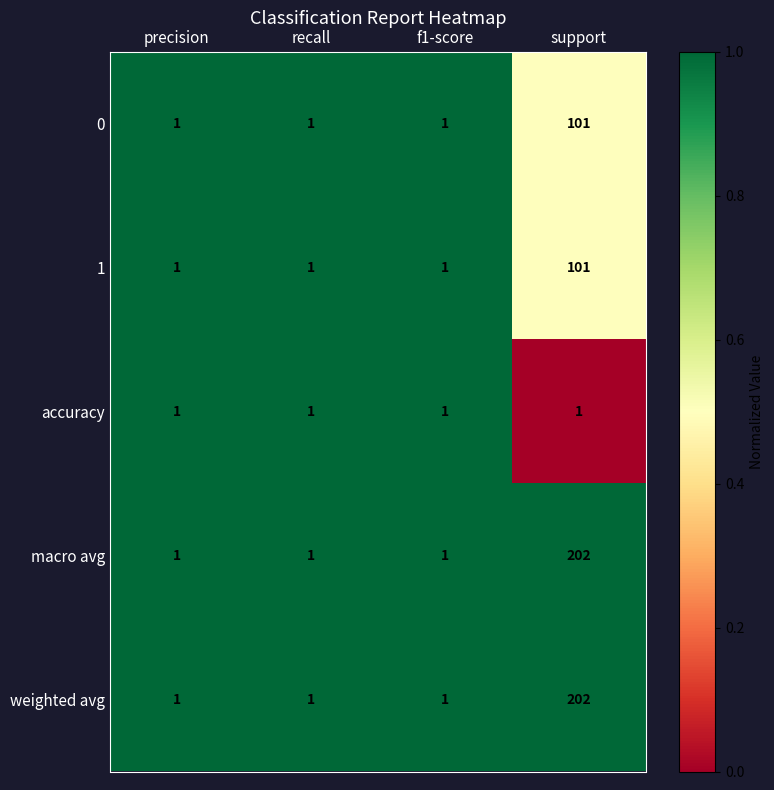

True or false: accuracy has a value of 2 at precision.

False